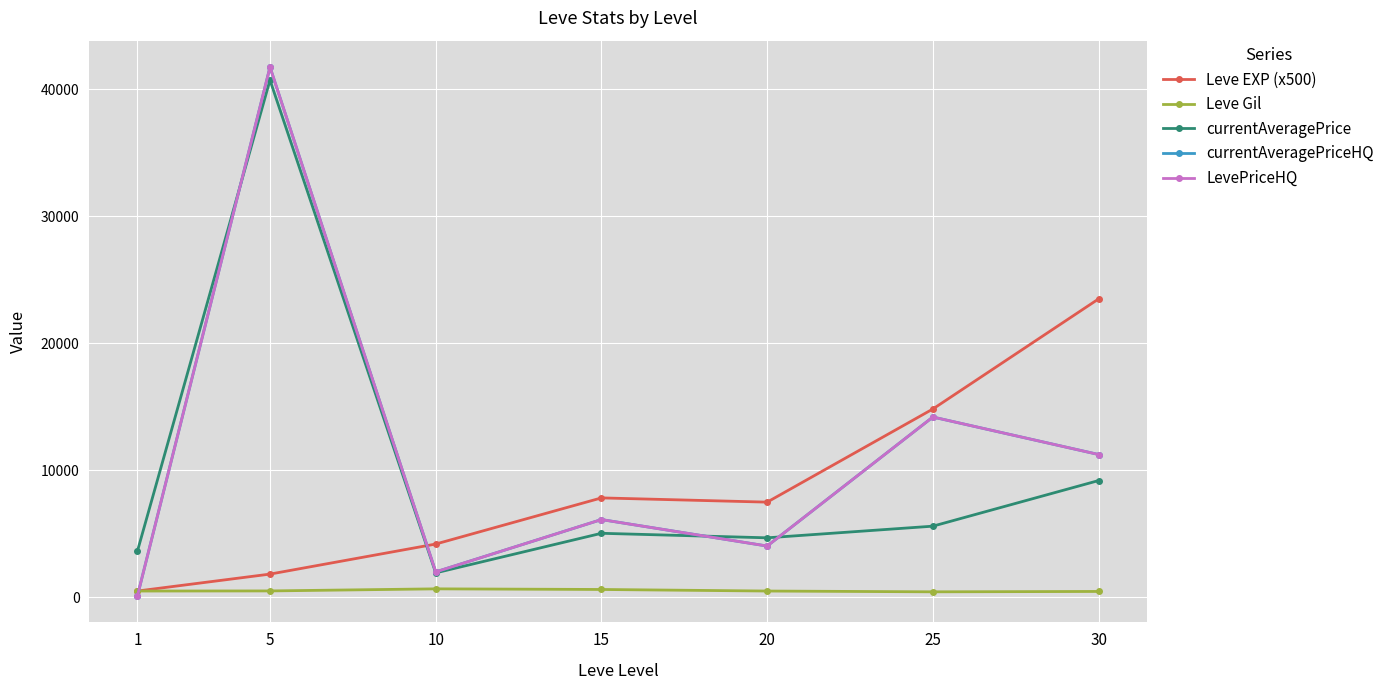

Is it true that Leve Gil equals 613.1 at 30?

False